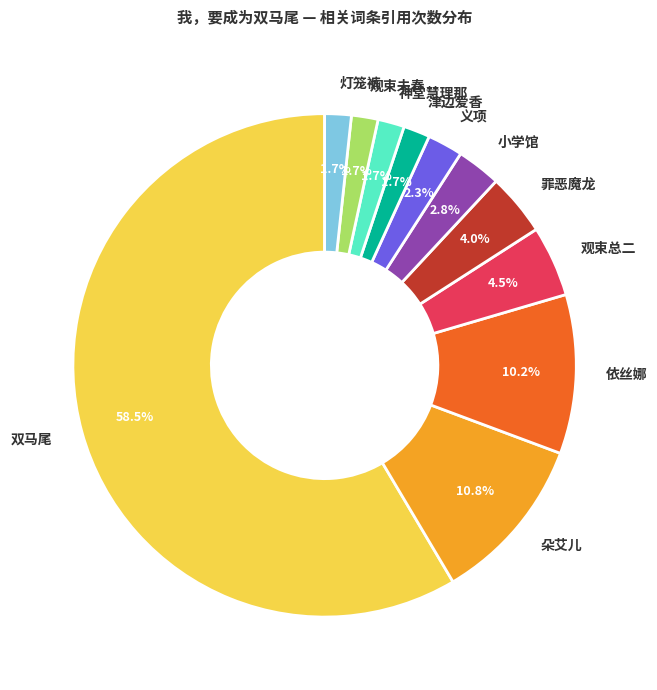

How many slices are in this pie chart?

11